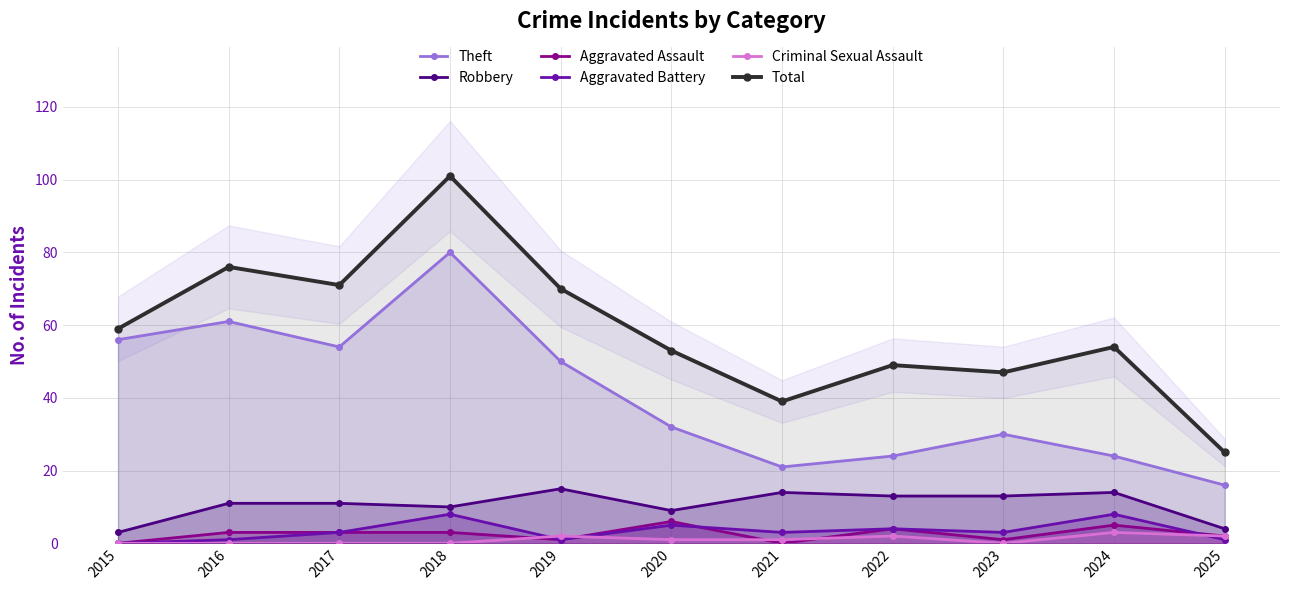

What is the value of the Aggravated Battery point at the 5th from the left?

1